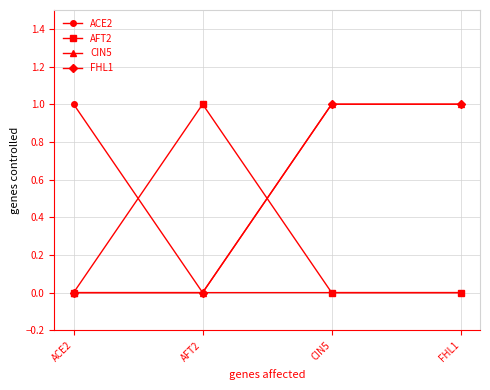

Which series has the largest total across all categories?

CIN5